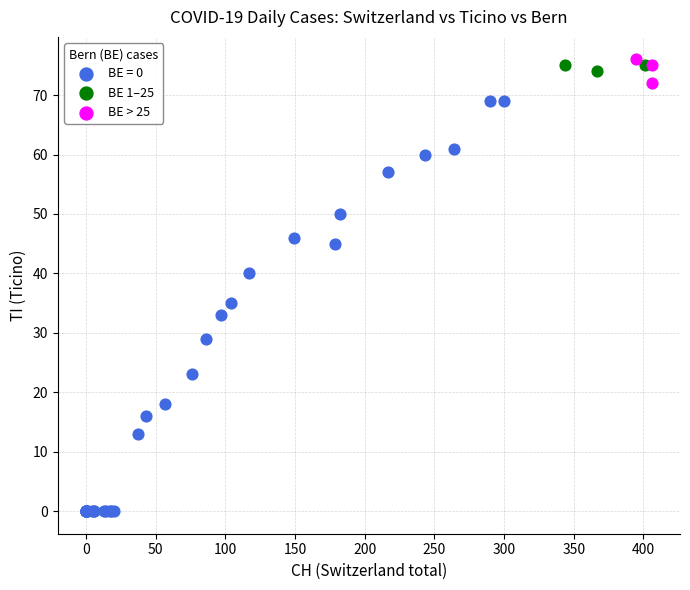

Which series reaches the minimum Y coordinate?

BE = 0